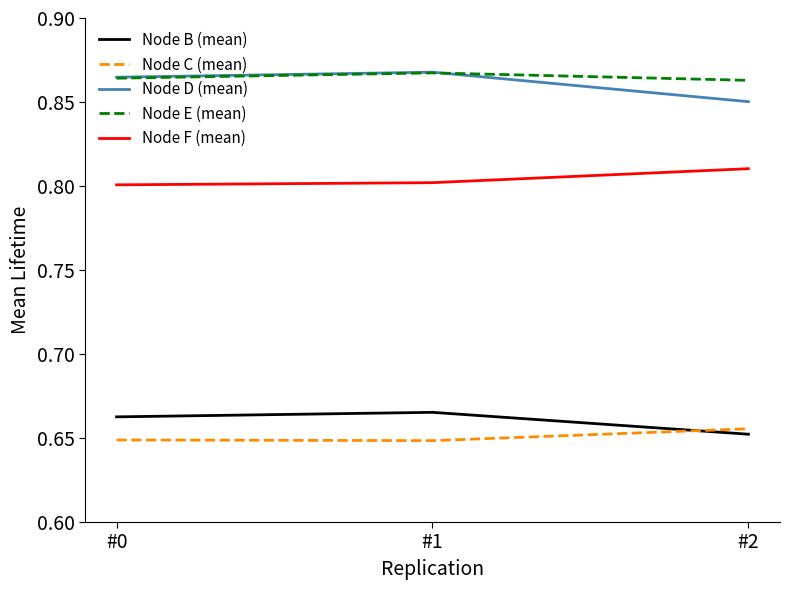

Count the Node C (mean) values in the range 0 to 1.

3